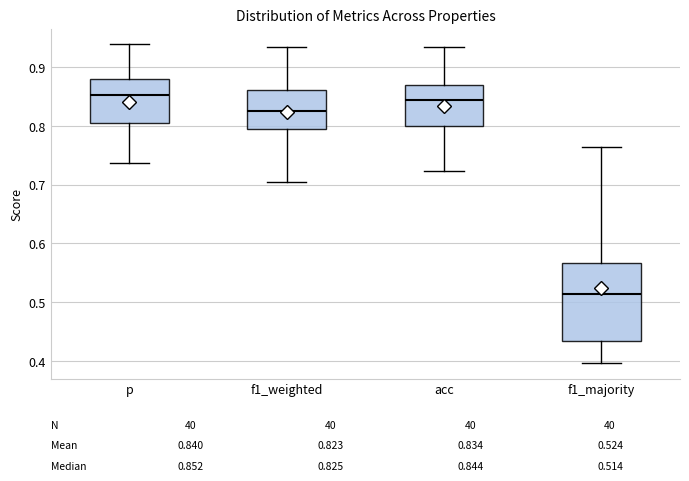

Which box is the tallest, from its lower edge to its upper edge?

f1_majority